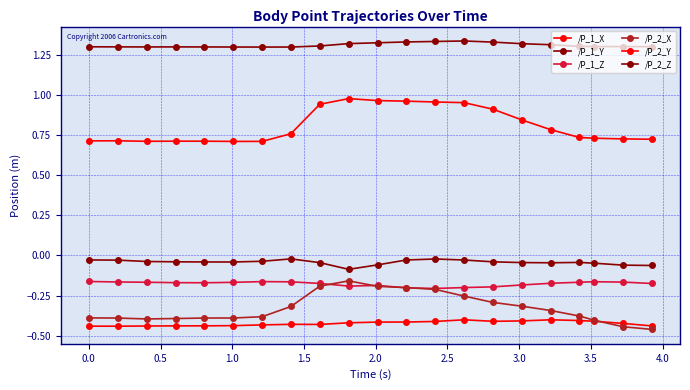

How many categories are shown in the chart?

21